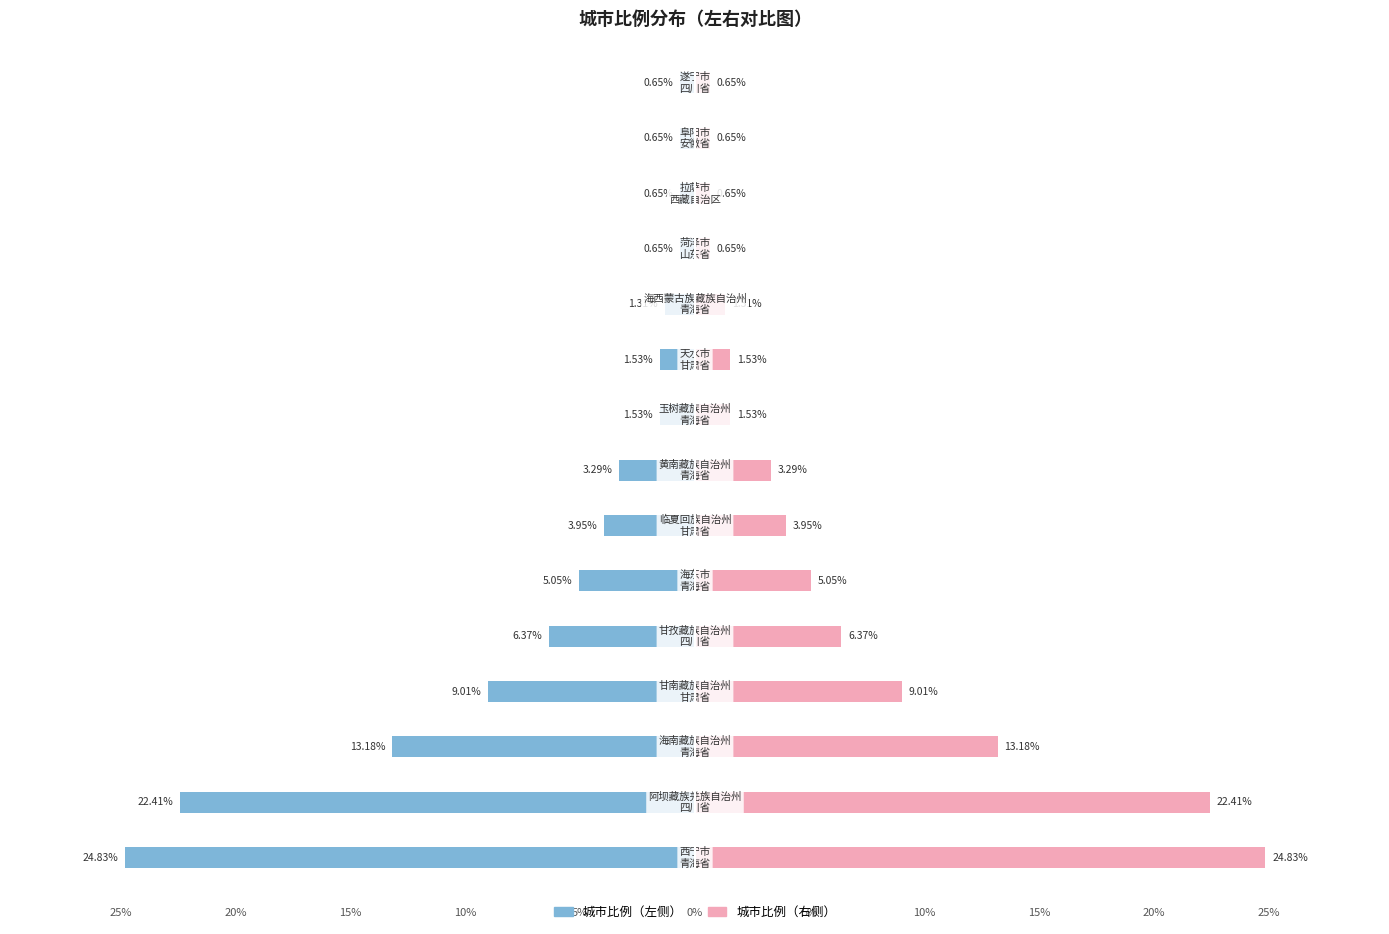

Rank the series by their maximum value, from lowest to highest.

城市比例（左）, 城市比例（右）